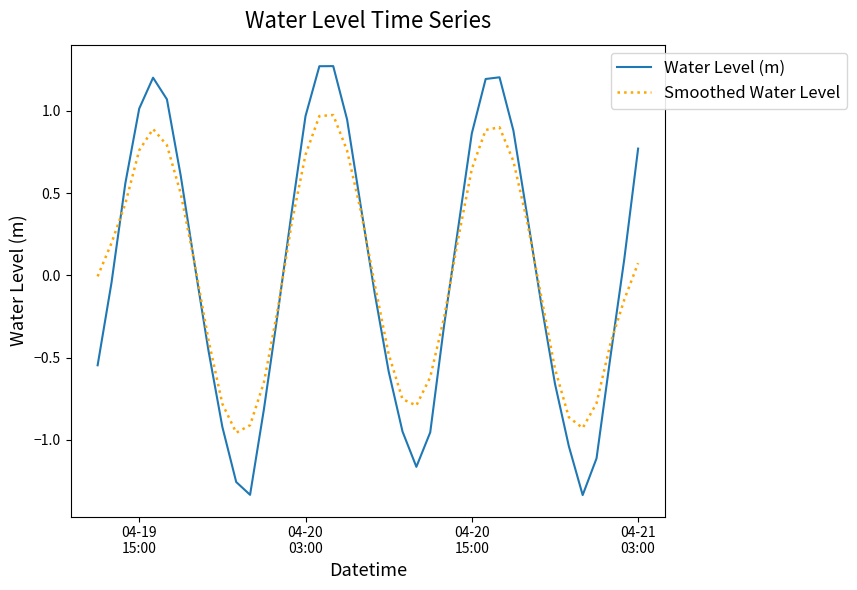

What is the highest value of the Water Level (m) series?

1.3